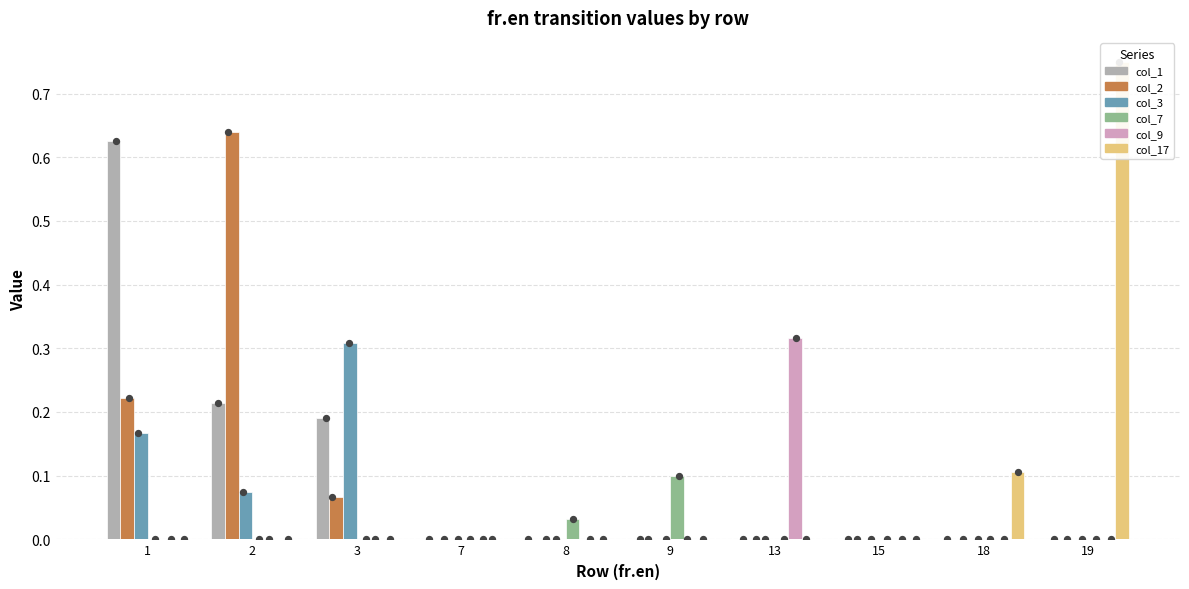

At how many categories does at least one series exceed 0?

8